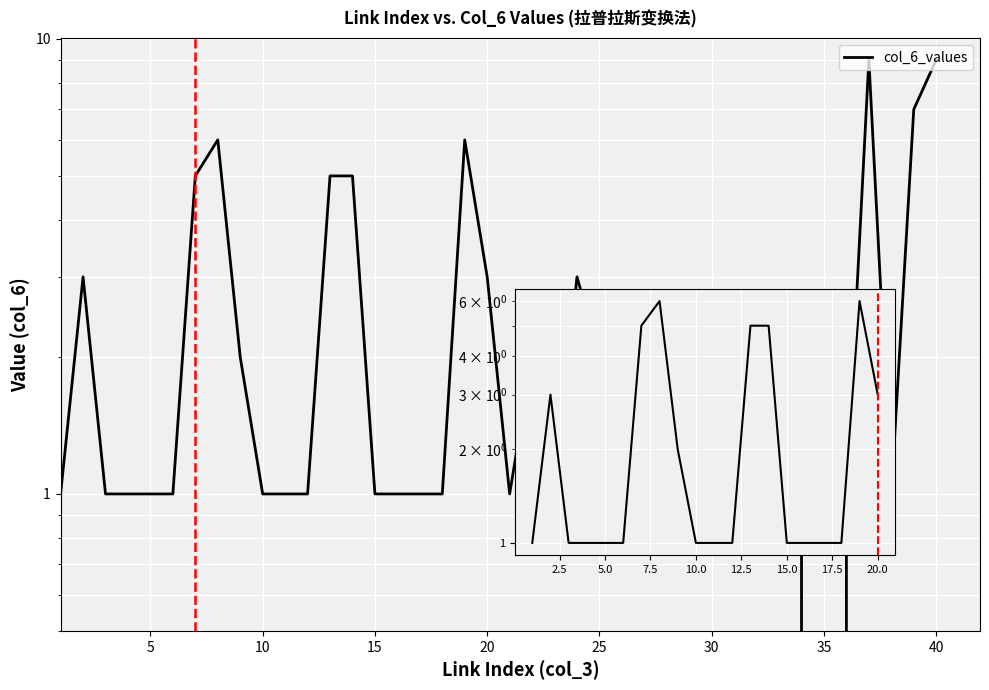

Rank the categories by value from highest to lowest.

37, 40, 39, 8, 19, 7, 13, 14, 2, 20, 24, 9, 22, 25, 1, 3, 4, 5, 6, 10, 11, 12, 15, 16, 17, 18, 21, 23, 26, 27, 28, 29, 30, 31, 32, 33, 34, 36, 38, 35